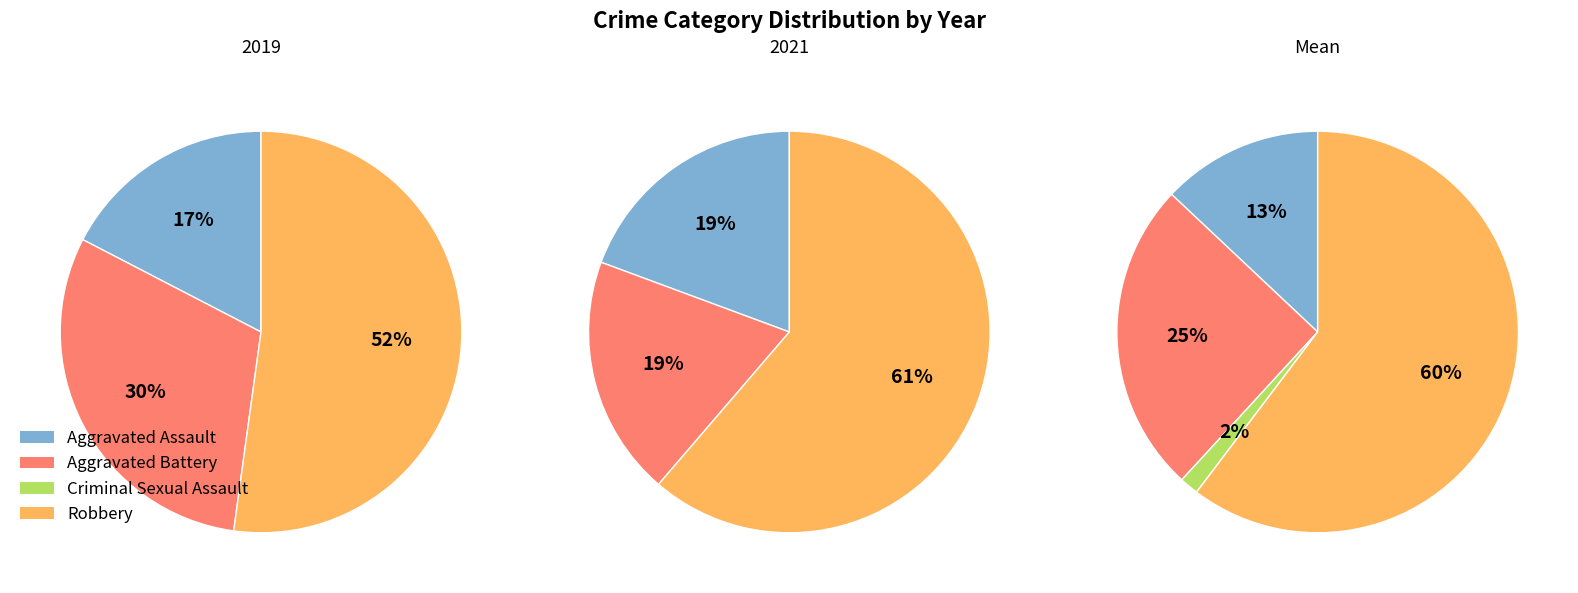

What portion of the pie excludes Aggravated Battery?

81.2%